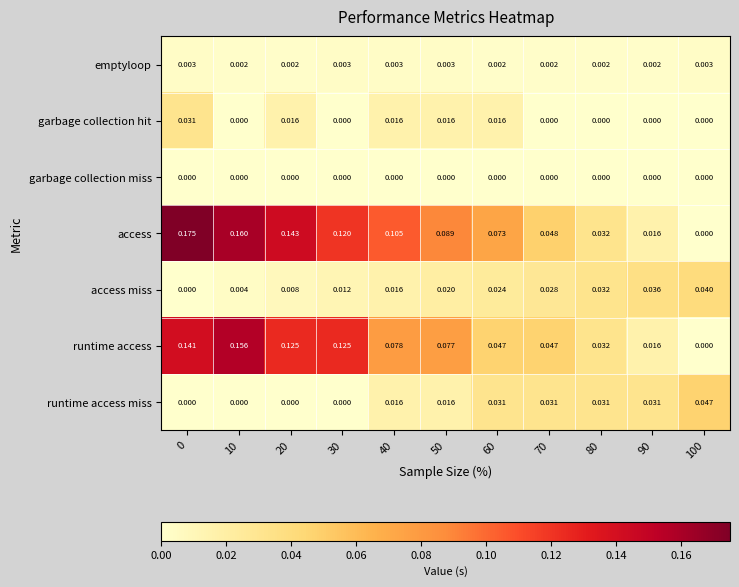

Is the value of access at 20 greater than the value of runtime access at 0?

Yes